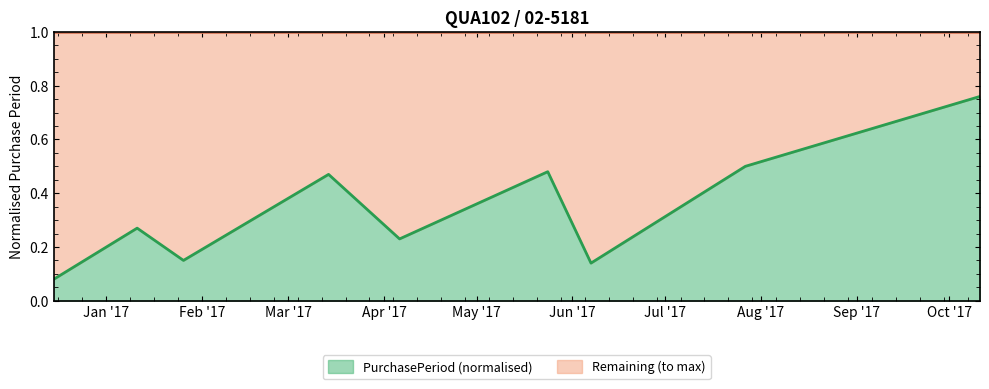

Count the values in the range 0 to 1.

9